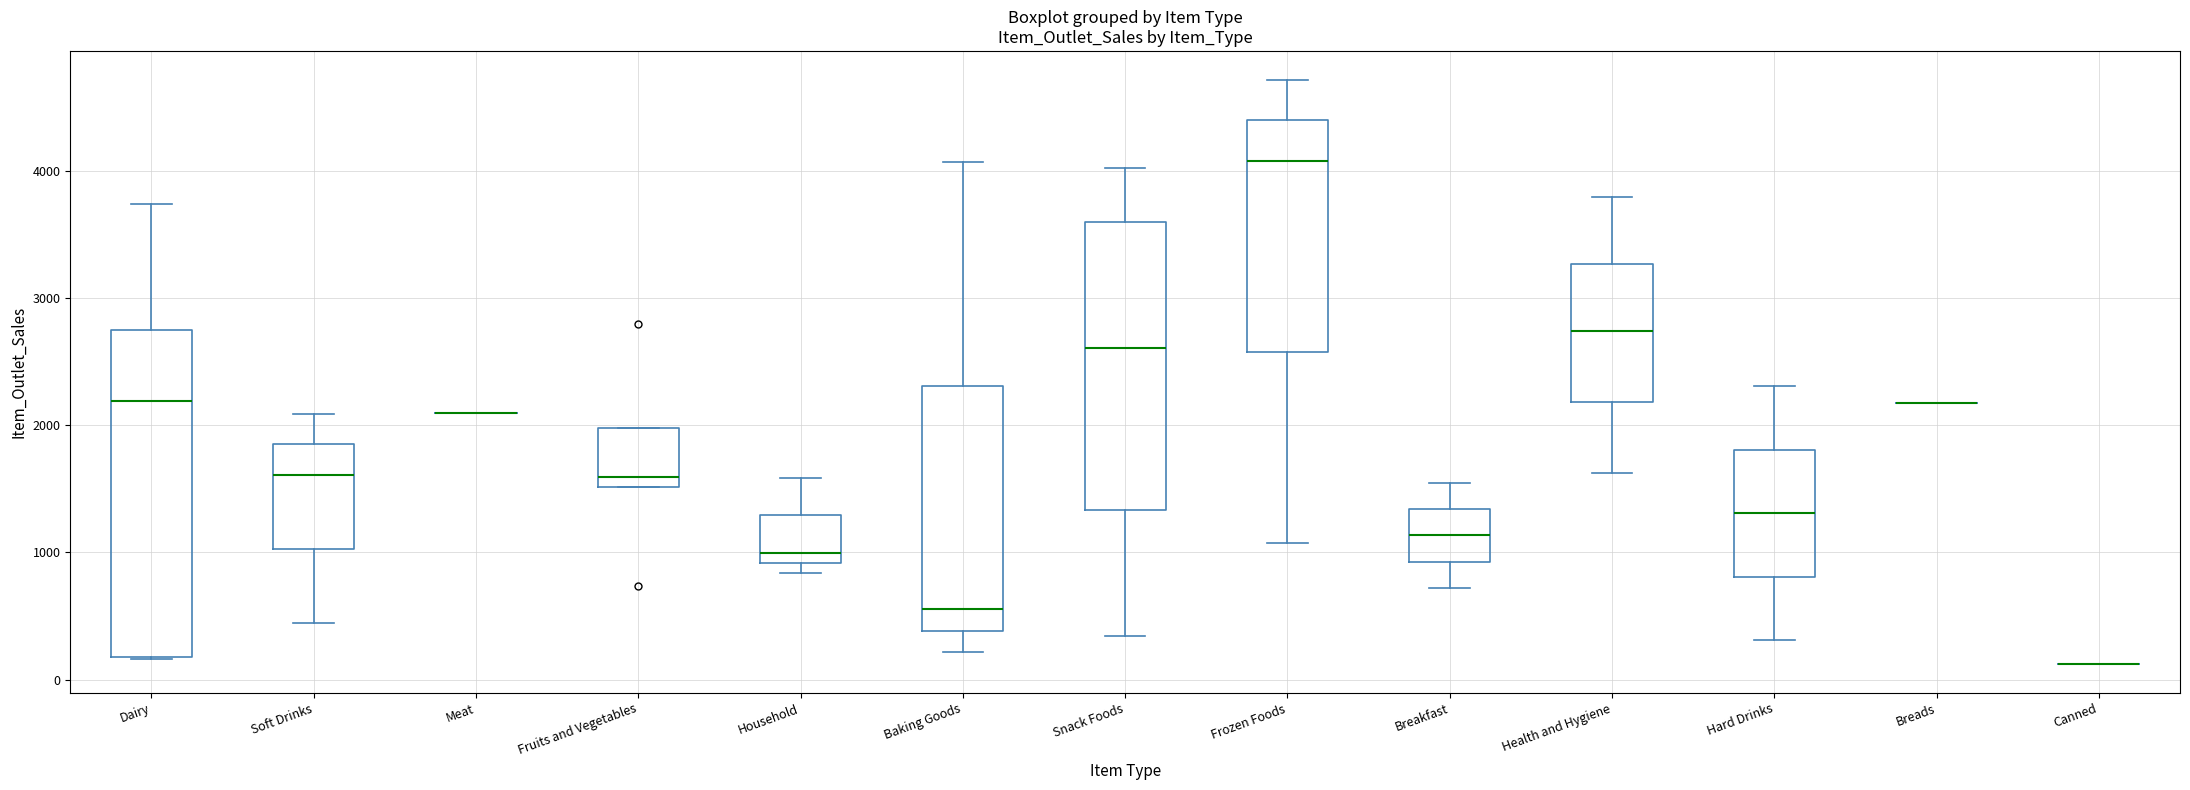

Reading left to right, read every box against the y-axis: the position of its median line, the range the box covers, and the ends of its whiskers. The values are not printed on the chart, so give them approximately, as read against the axis.

Dairy: median 2200, box 200 to 2700, whiskers 200 to 3700
Soft Drinks: median 1600, box 1000 to 1800, whiskers 400 to 2100
Meat: box collapsed to a line at 2100, whiskers 2100 to 2100
Fruits and Vegetables: median 1600, box 1500 to 2000, whiskers 1500 to 2000
Household: median 1000, box 900 to 1300, whiskers 800 to 1600
Baking Goods: median 600, box 400 to 2300, whiskers 200 to 4100
Snack Foods: median 2600, box 1300 to 3600, whiskers 300 to 4000
Frozen Foods: median 4100, box 2600 to 4400, whiskers 1100 to 4700
Breakfast: median 1100, box 900 to 1300, whiskers 700 to 1500
Health and Hygiene: median 2700, box 2200 to 3300, whiskers 1600 to 3800
Hard Drinks: median 1300, box 800 to 1800, whiskers 300 to 2300
Breads: box collapsed to a line at 2200, whiskers 2200 to 2200
Canned: box collapsed to a line at 100, whiskers 100 to 100